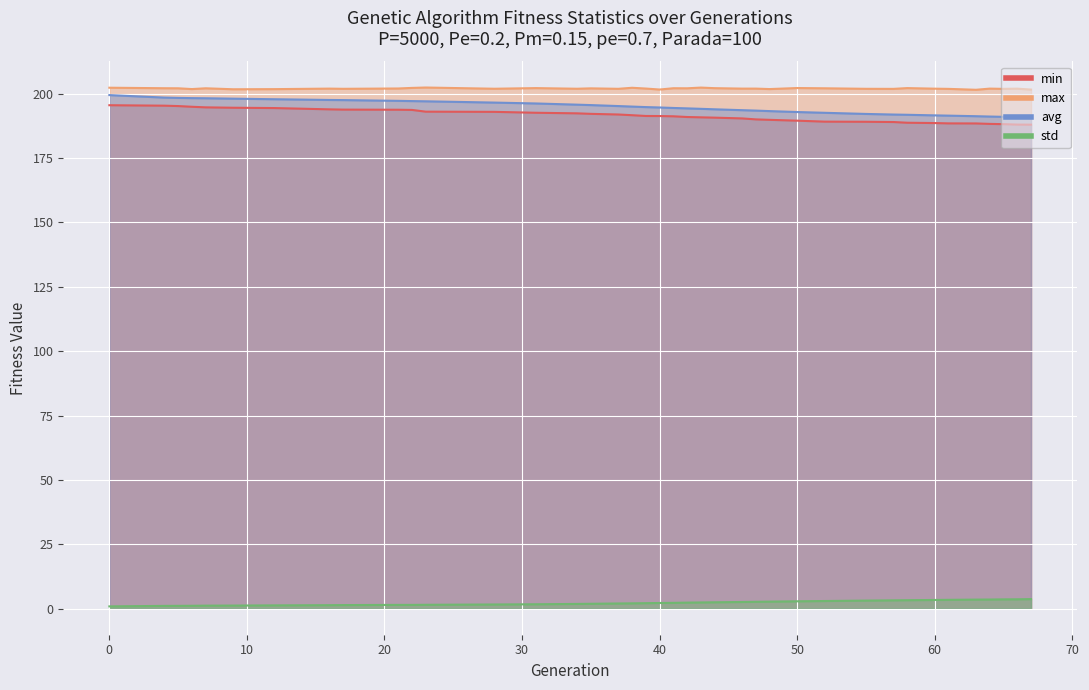

What is the value of the min point at the 26th from the left?

190.0